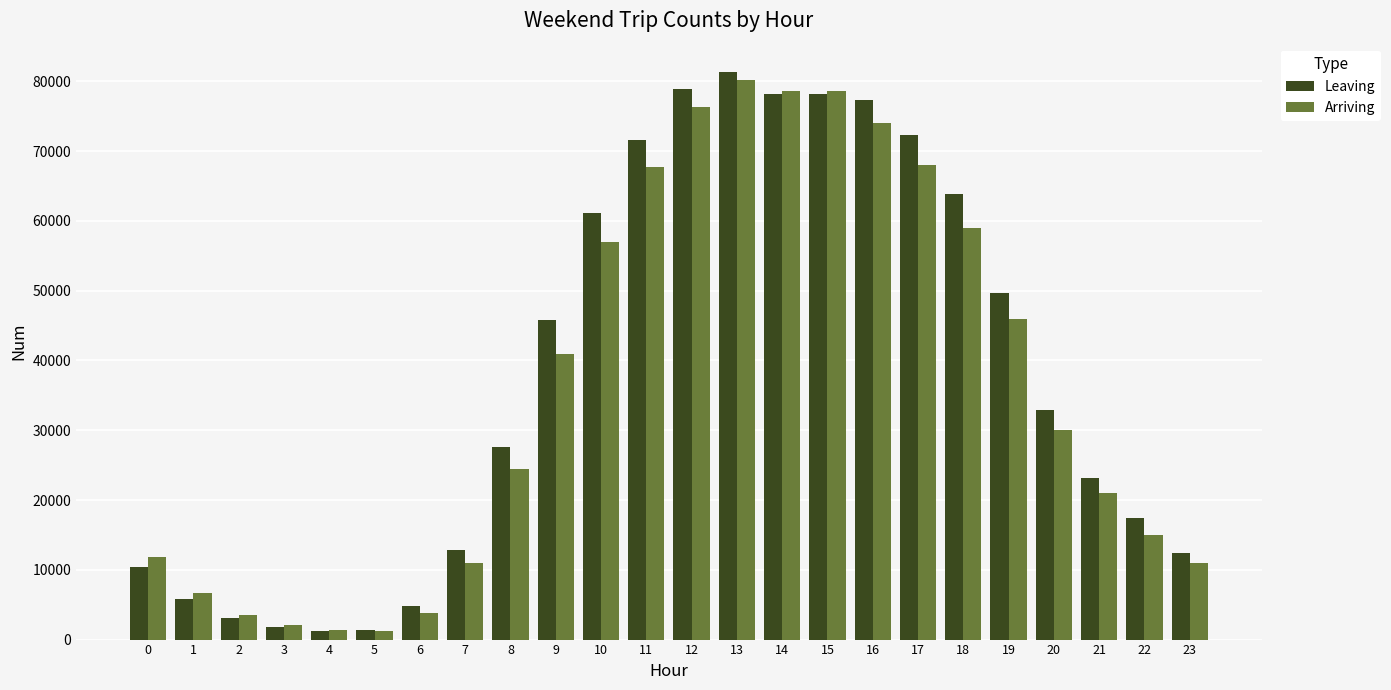

What is the minimum value for Leaving?

1258